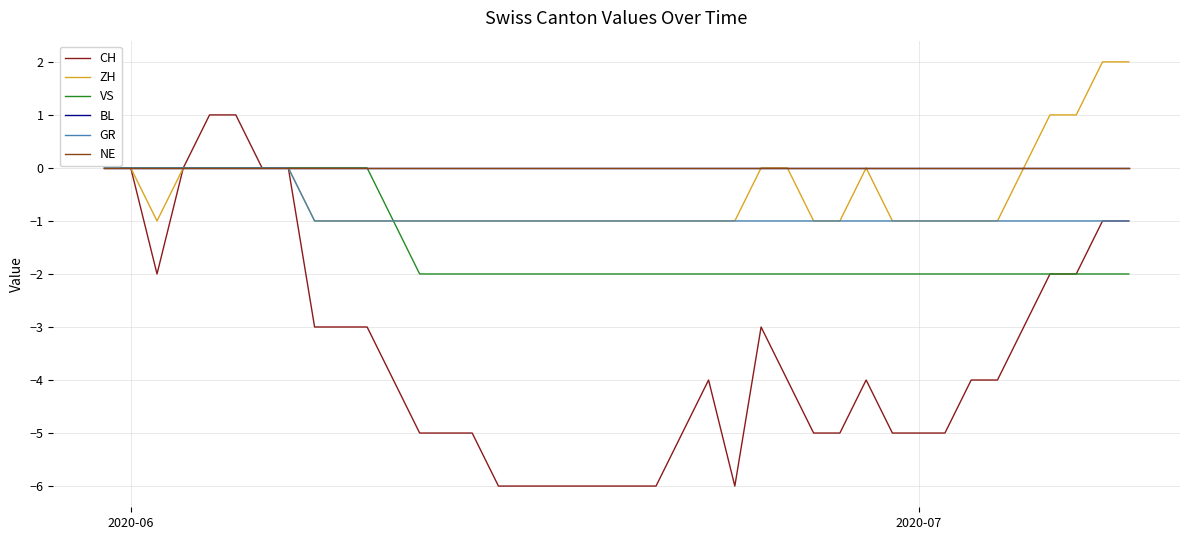

Which series has the largest range (max minus min)?

CH